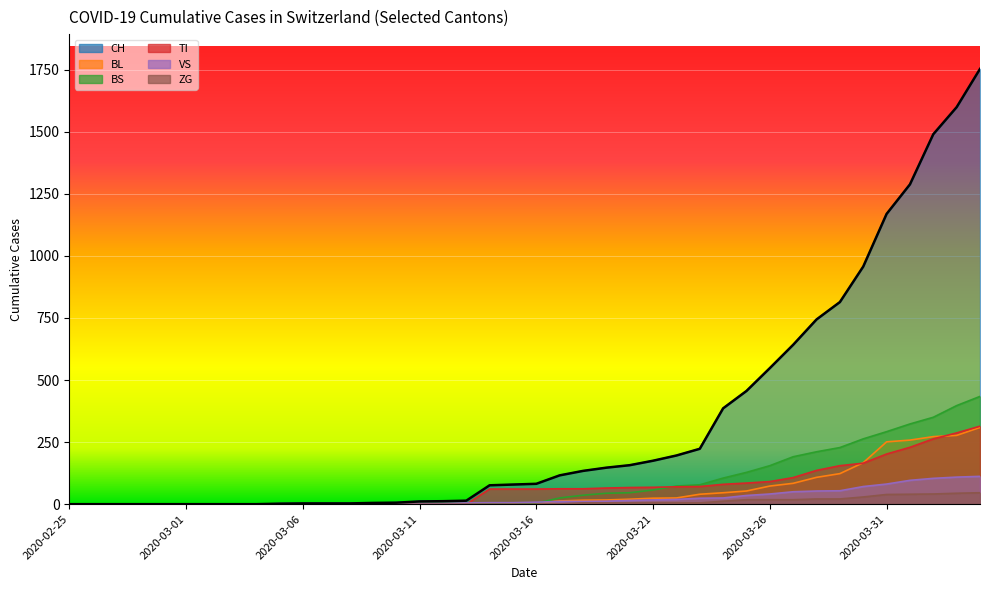

The BL series shows 21 at 2020-03-17. True or false?

False